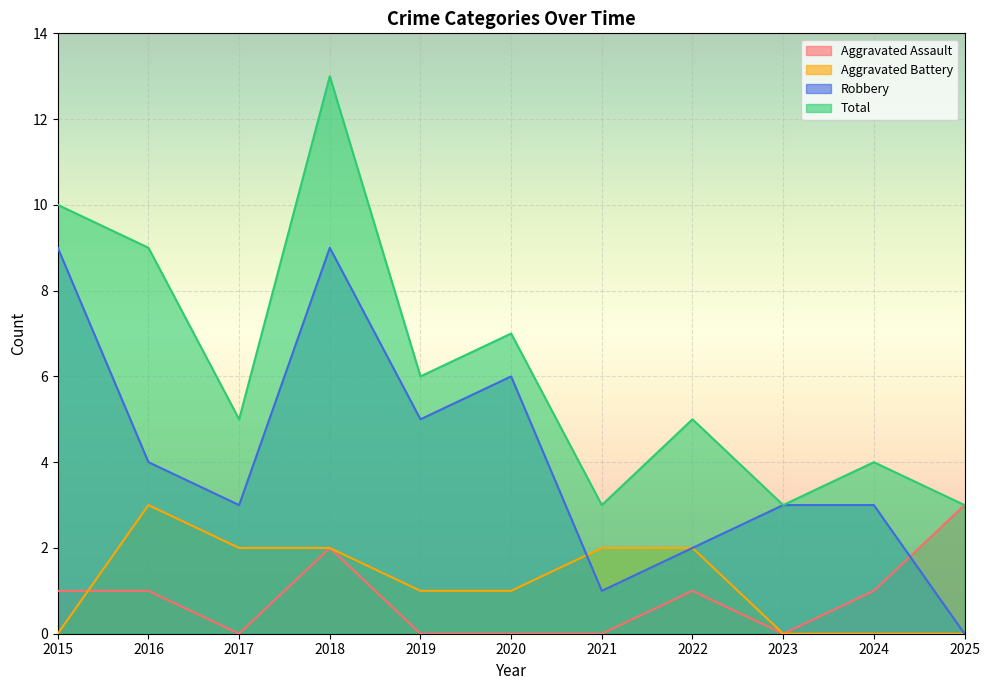

What is the difference between the highest and lowest values at 2019?

6